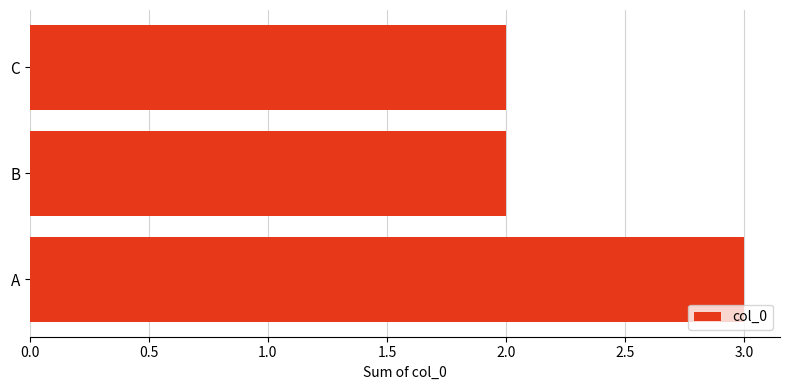

Reading top to bottom, transcribe all the data shown in this chart.

C=2	B=2	A=3